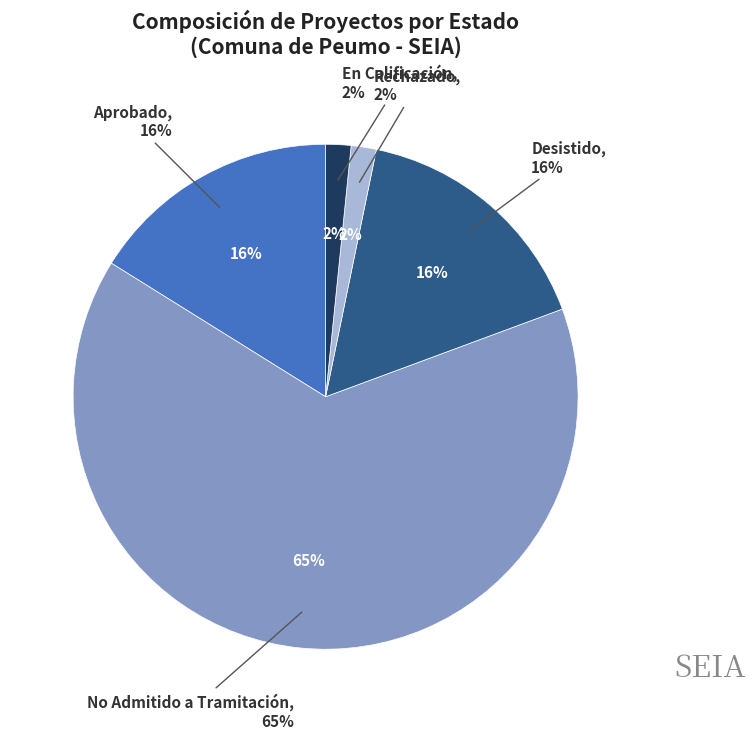

What percentage is NOT represented by No Admitido a Tramitación?

35.5%